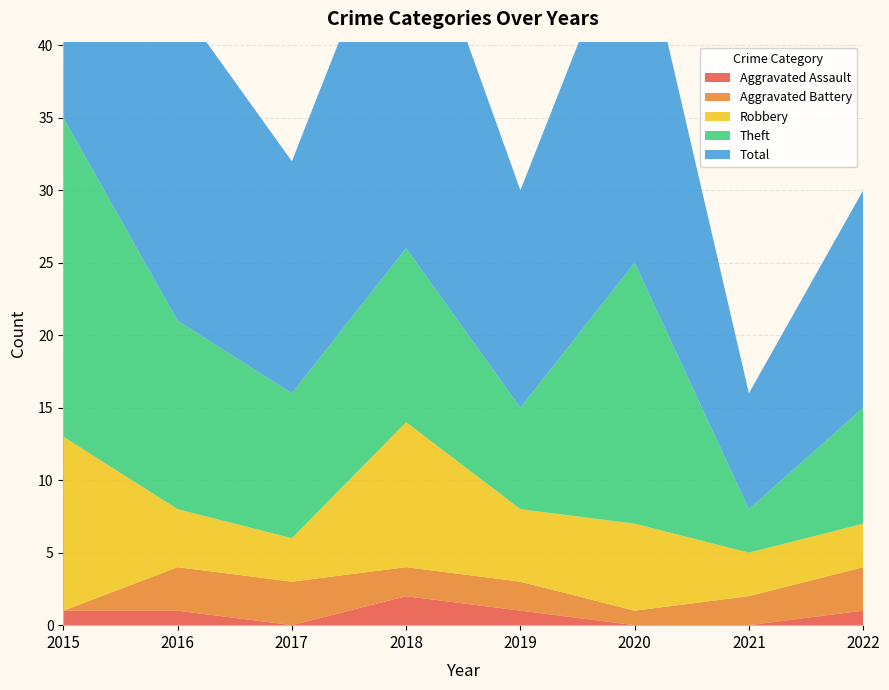

Reading left to right, transcribe all the data shown in this chart.

Aggravated Assault: 1	1	0	2	1	0	0	1
Aggravated Battery: 0	3	3	2	2	1	2	3
Robbery: 12	4	3	10	5	6	3	3
Theft: 22	13	10	12	7	18	3	8
Total: 35	22	16	26	15	25	8	15